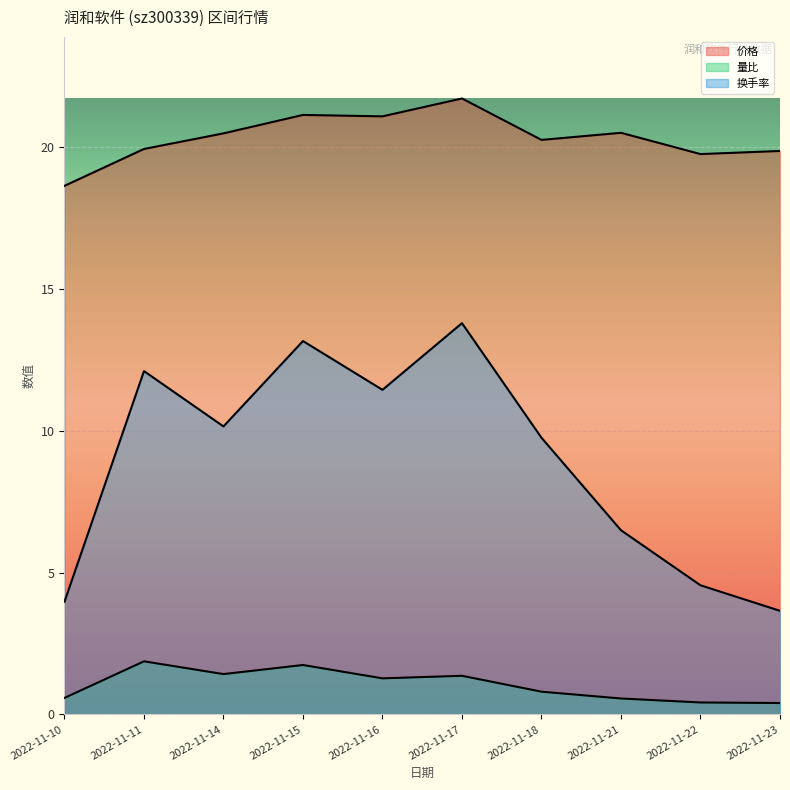

What is the total value across all series at 2022-11-23?

23.9